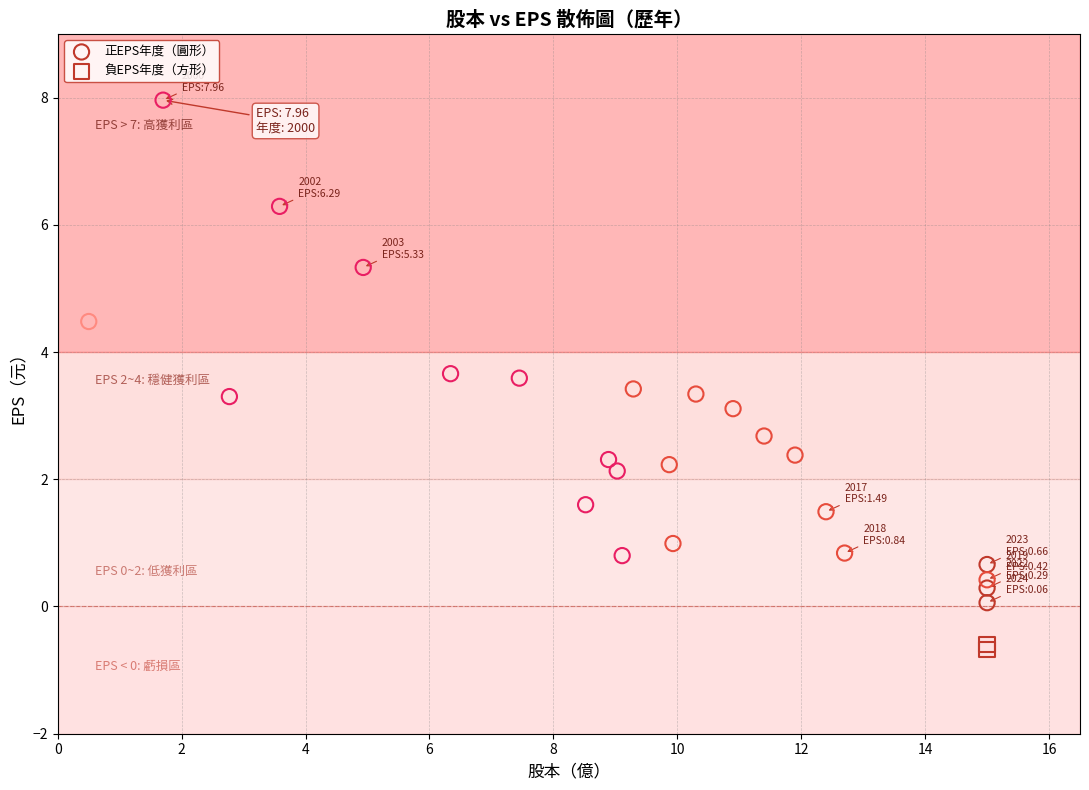

Which series reaches the minimum Y coordinate?

負EPS年度（方形）